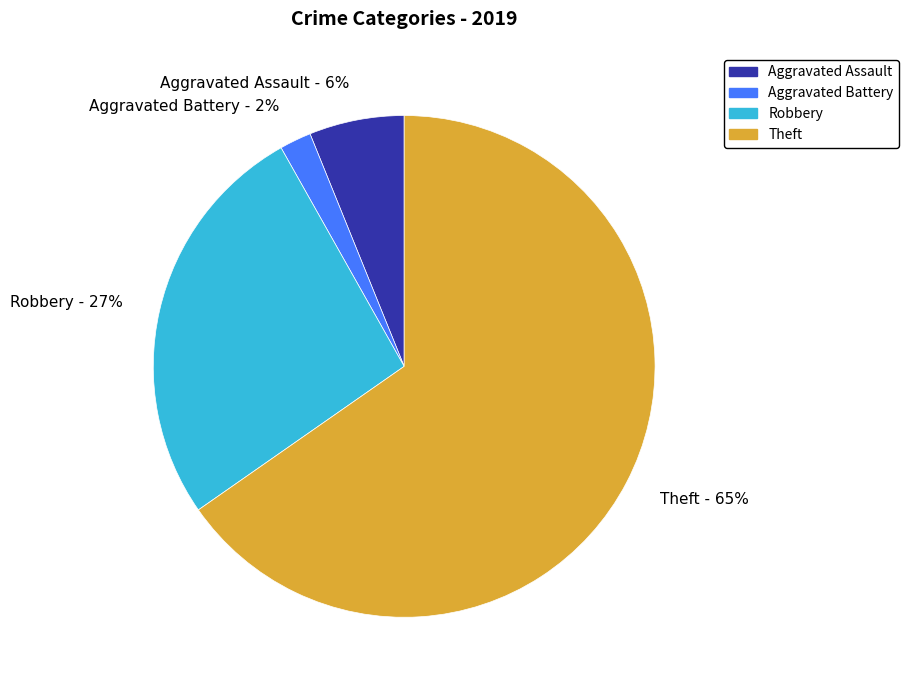

Is the sum of Robbery - 27% and Aggravated Battery - 2% greater than half?

No